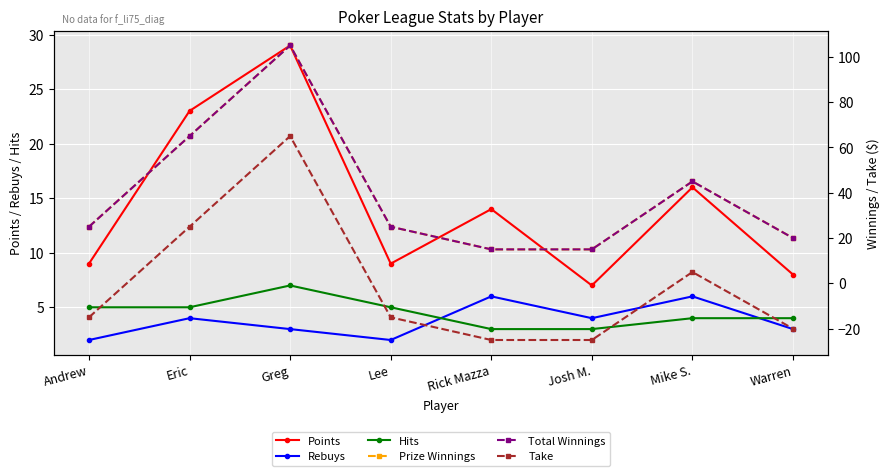

Where is the first local minimum for Rebuys?

Lee